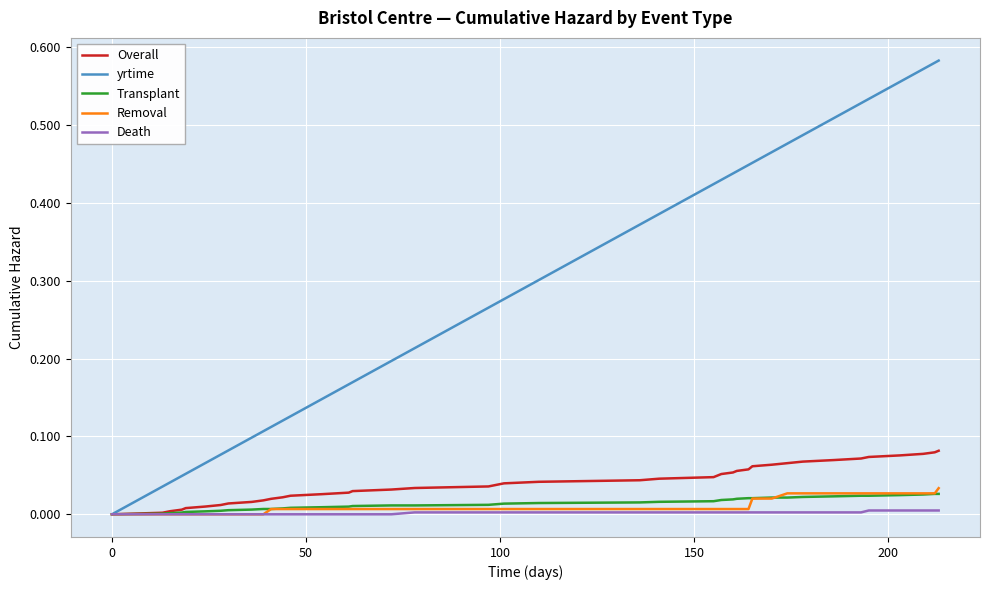

Which series has the largest total across all categories?

yrtime